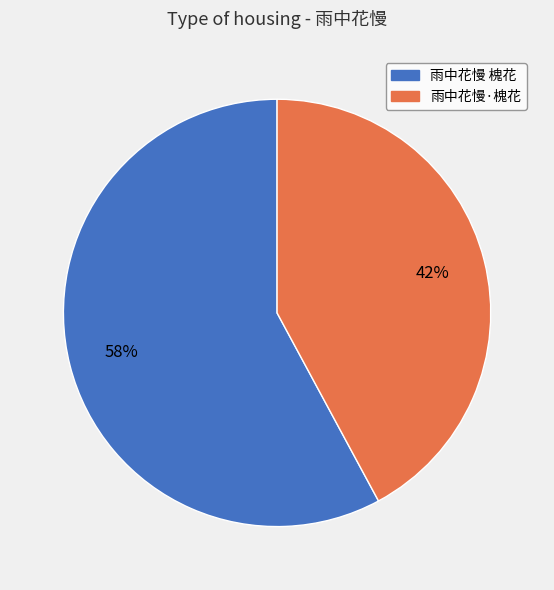

Do 雨中花慢·槐花 and 雨中花慢 槐花 together represent more than half of the pie?

Yes